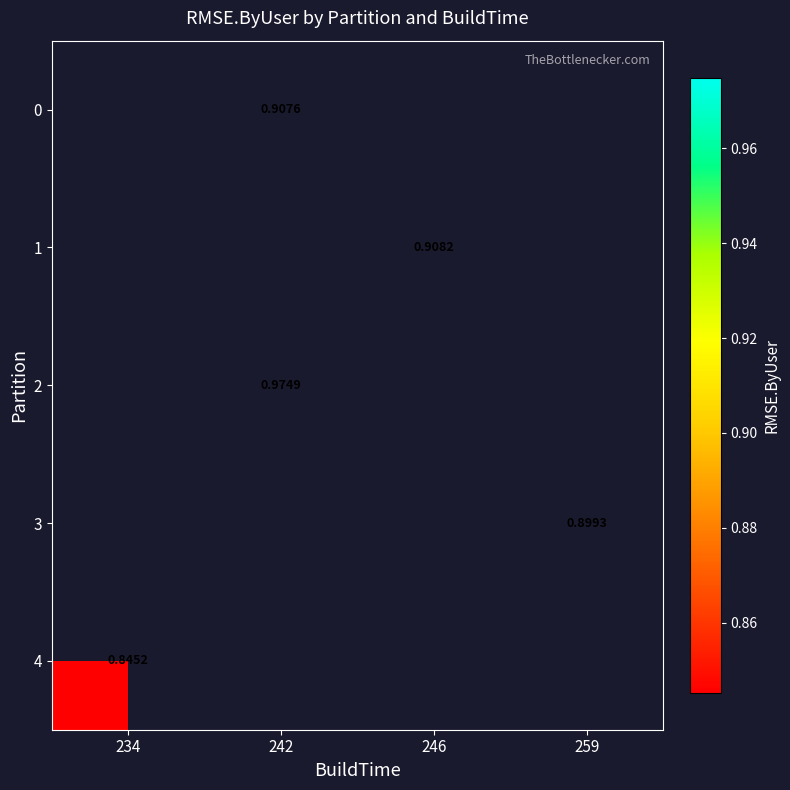

Which category has the lowest value in the 4 series?

234